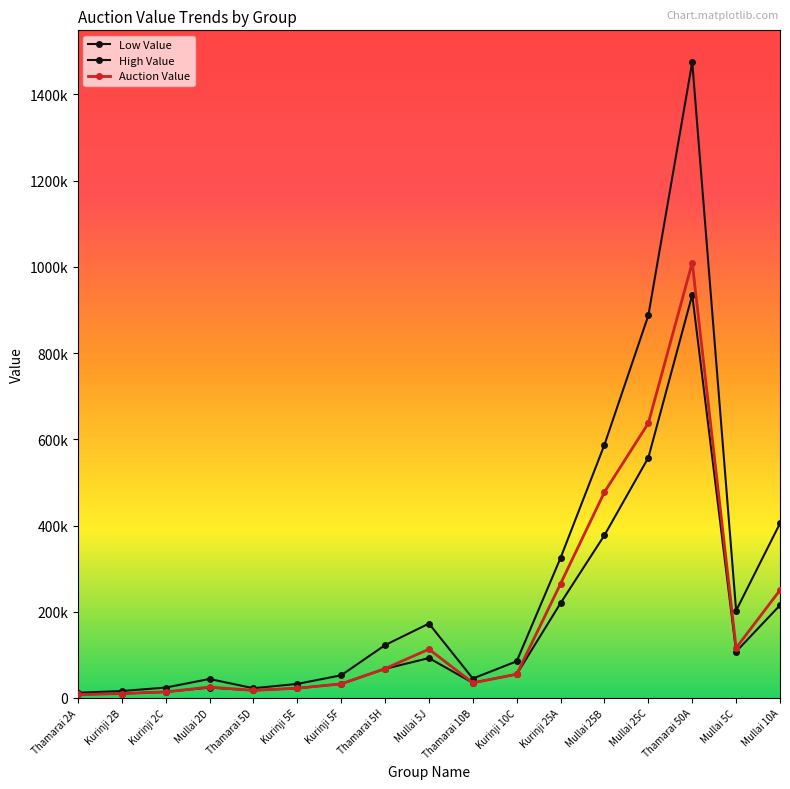

What are all the series names shown in the legend?

Low Value, High Value, Auction Value